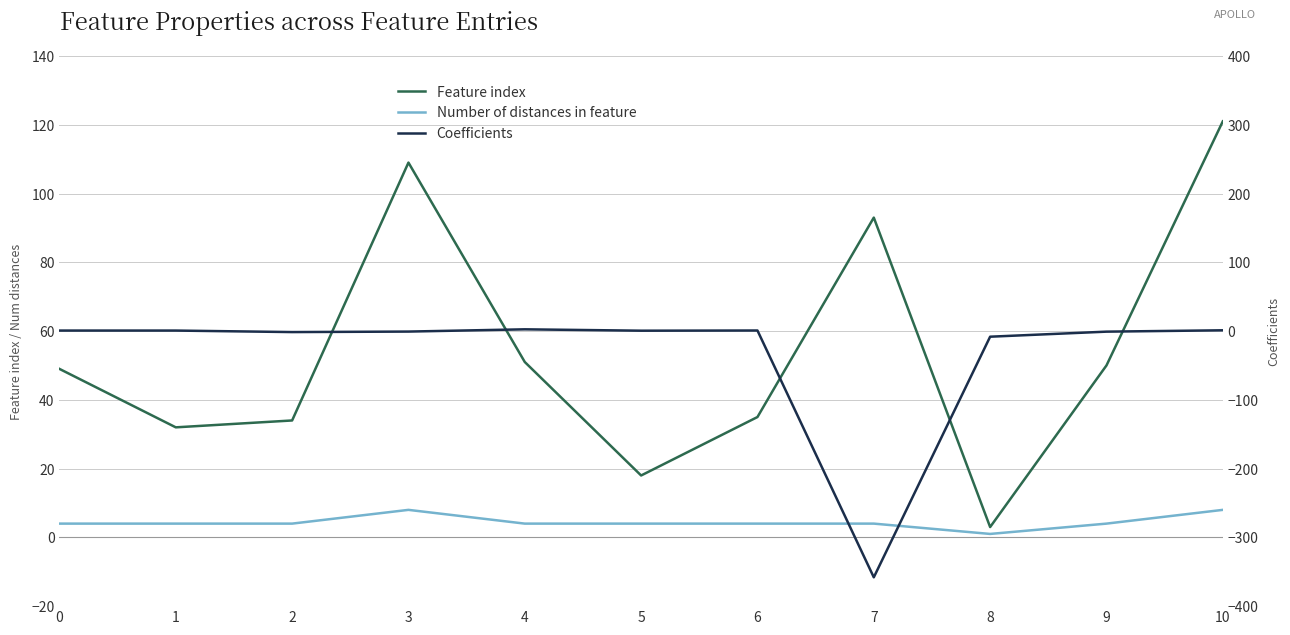

Which series has the largest total across all categories?

Feature index